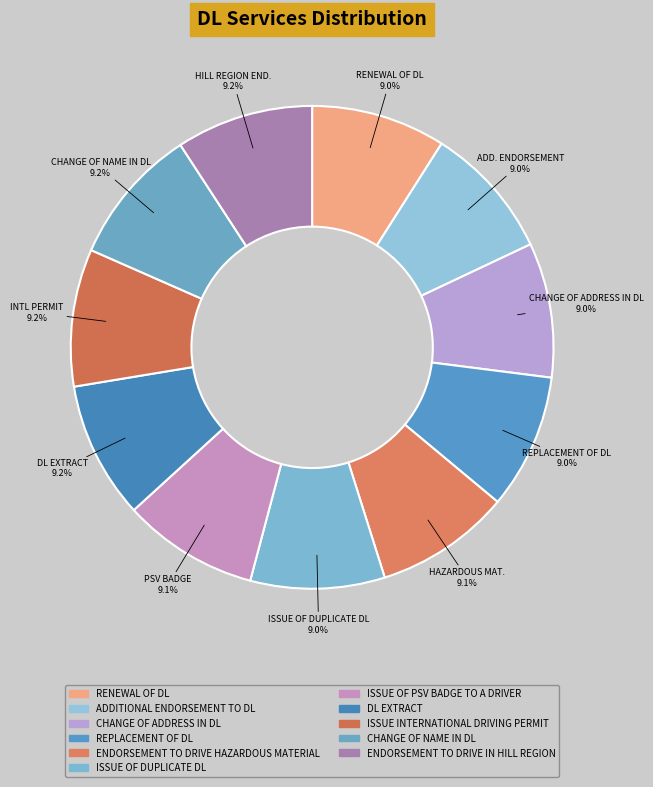

How many segments does this pie chart have?

11